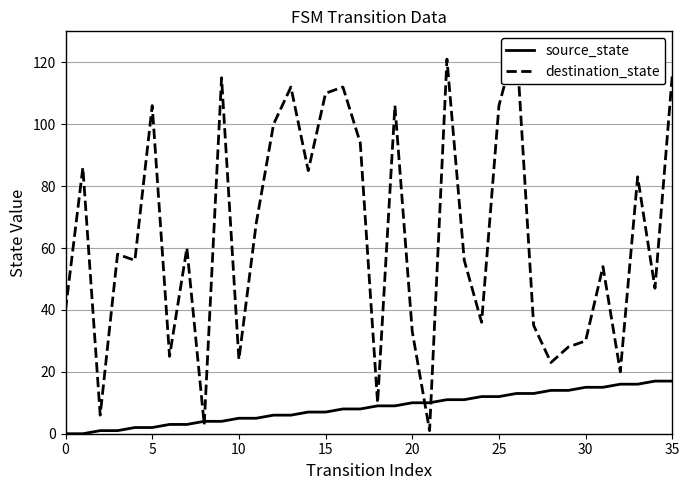

How many values in the destination_state series exceed 58?

17